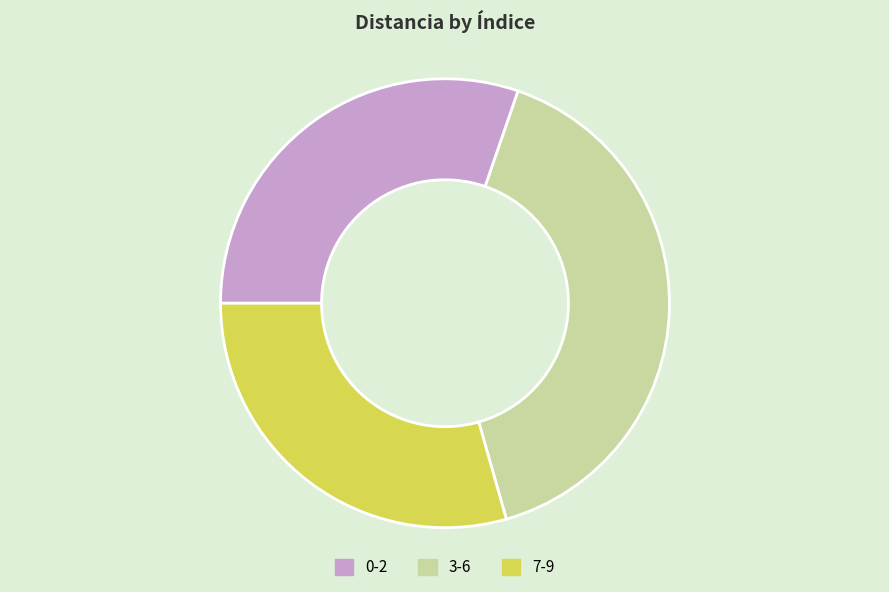

Count the number of slices in the pie.

3